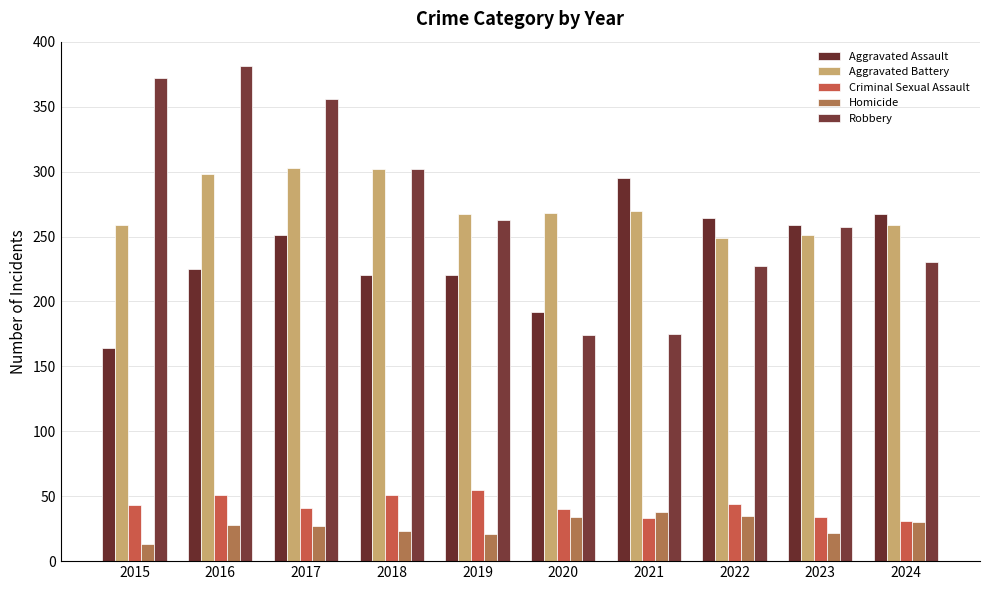

Is it true that Robbery equals 405 at 2019?

False